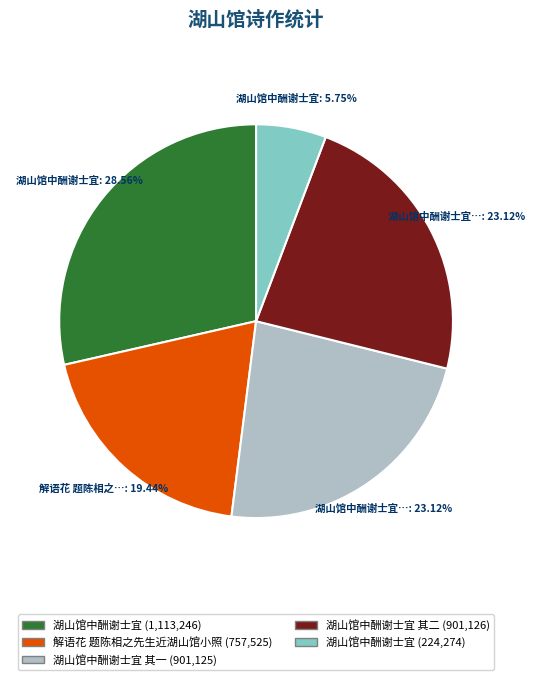

Is there a majority slice in this chart?

No